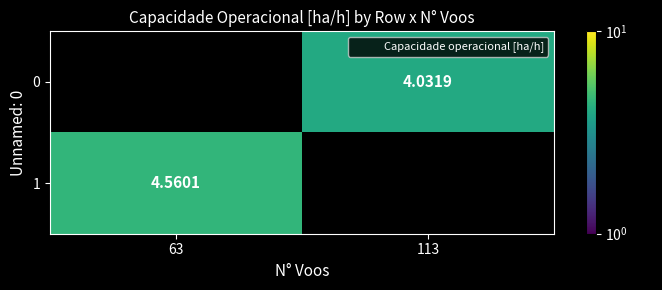

At 63, list the series in order from smallest to largest.

0, 1